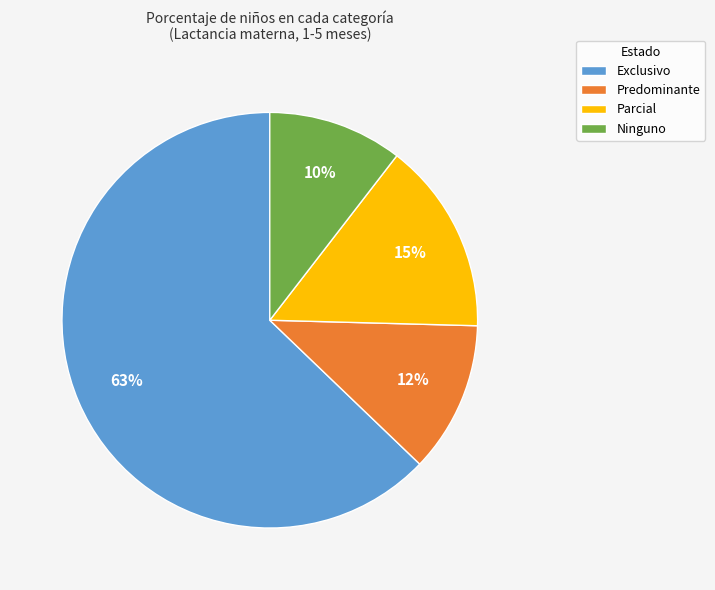

What percentage is the Parcial slice, to the nearest percent?

15%